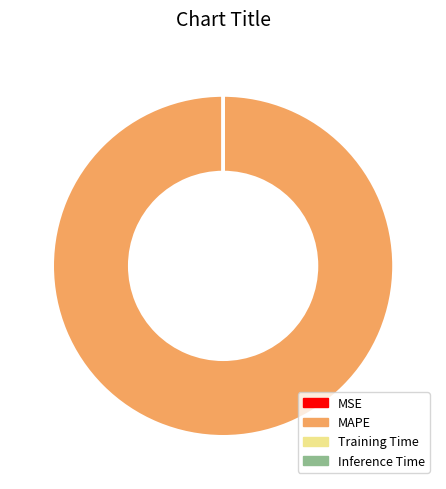

What is the largest slice in the pie chart?

MAPE